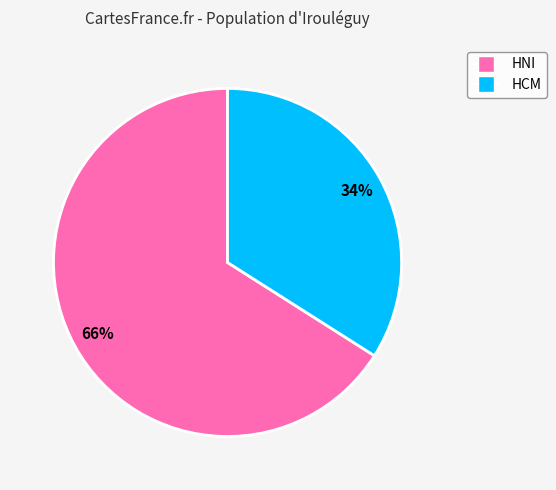

Is there a majority slice in this chart?

Yes